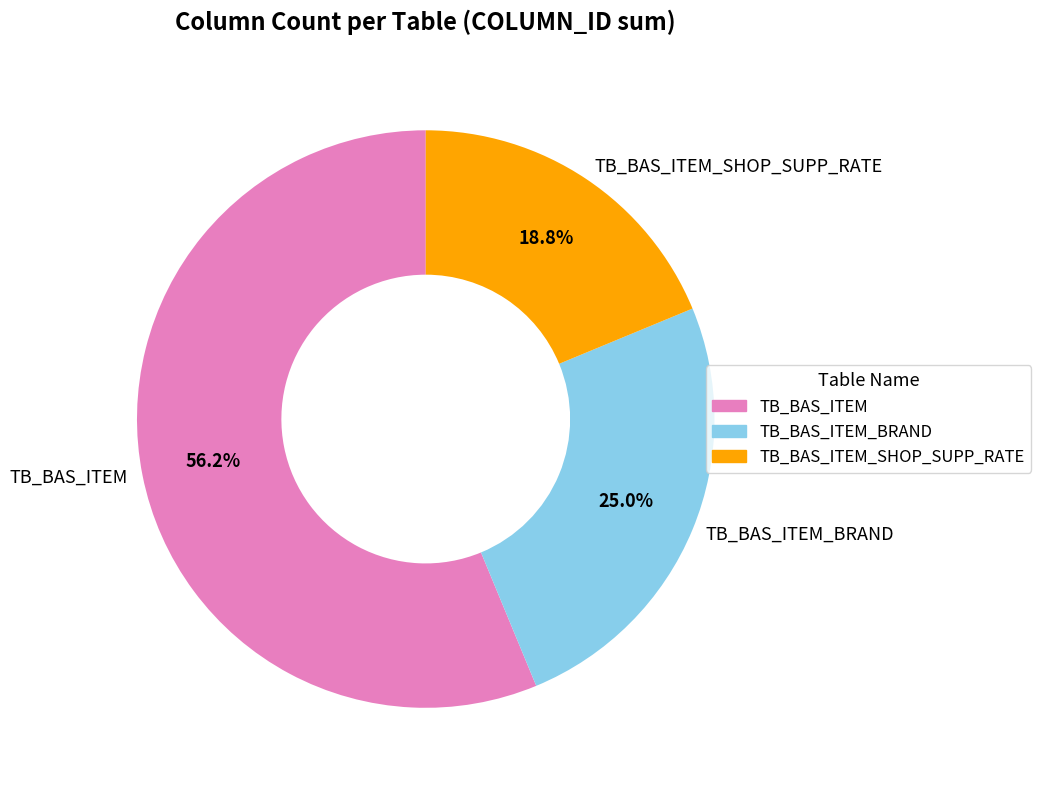

To the nearest percent, what percentage of the pie is TB_BAS_ITEM_BRAND?

25%